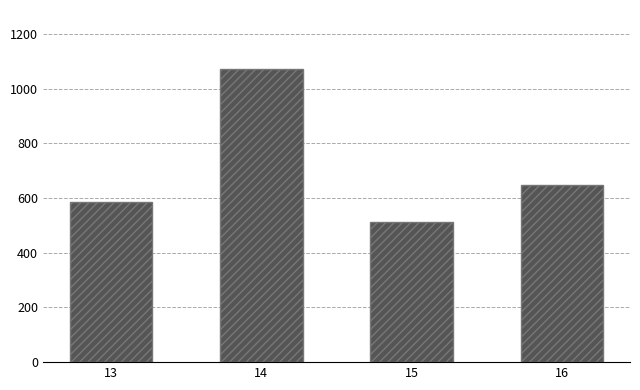

The chart shows a value of 1073 at 14. True or false?

True